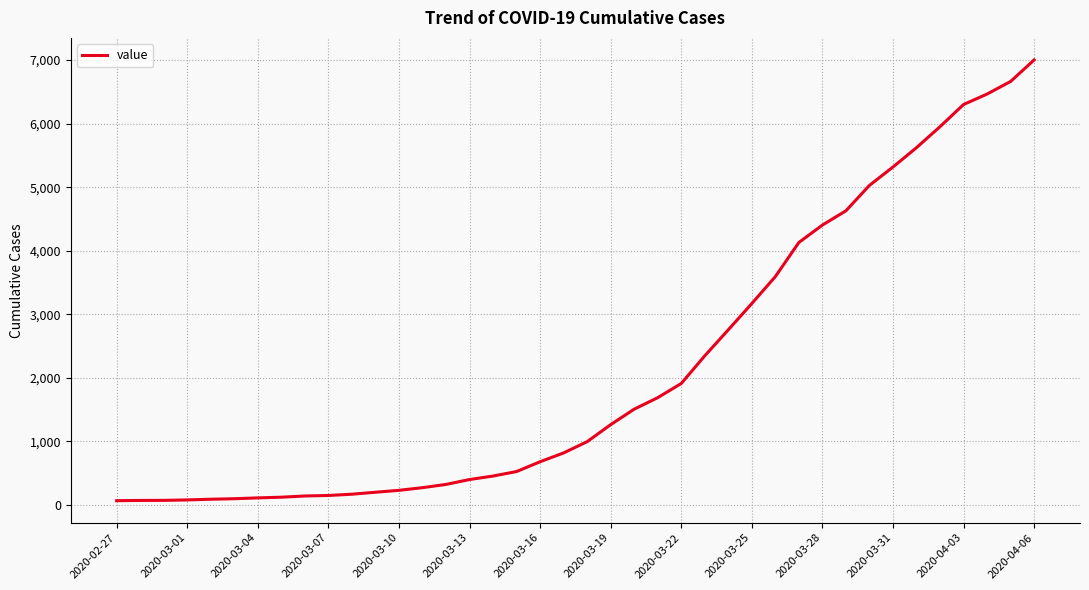

Does the chart display data point markers on the line(s)?

No